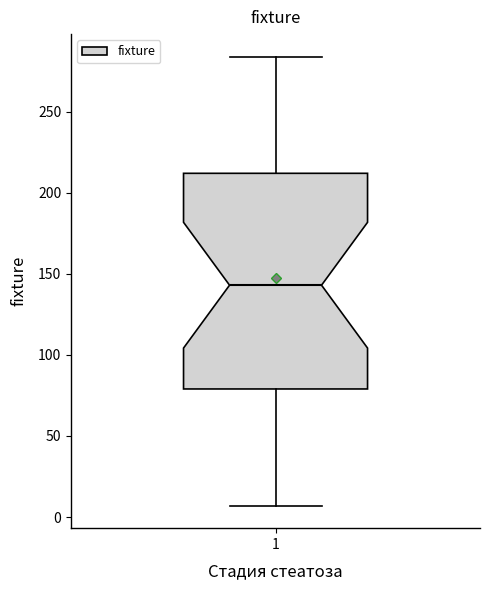

Where is the upper edge of the box at x = 1 on the y-axis? The values are not printed on the chart, so give them approximately, as read against the axis.

210